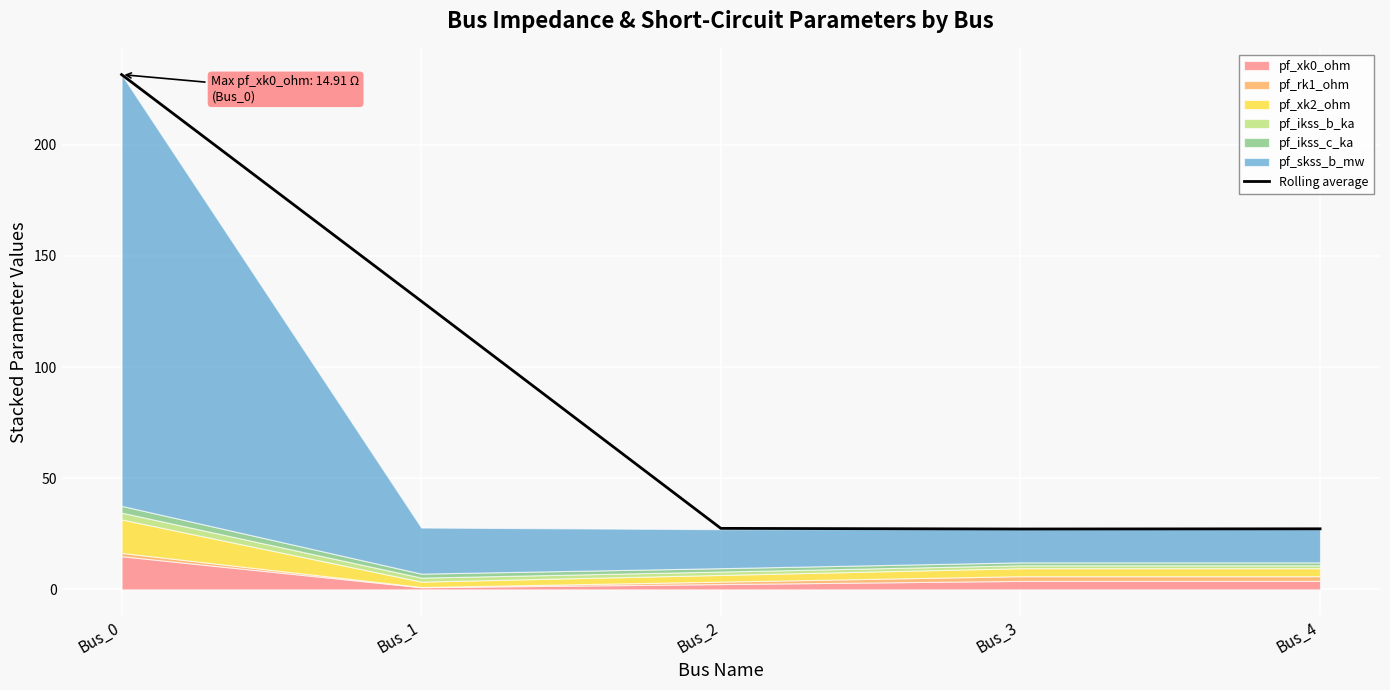

What is the maximum value shown in the chart?

231.6